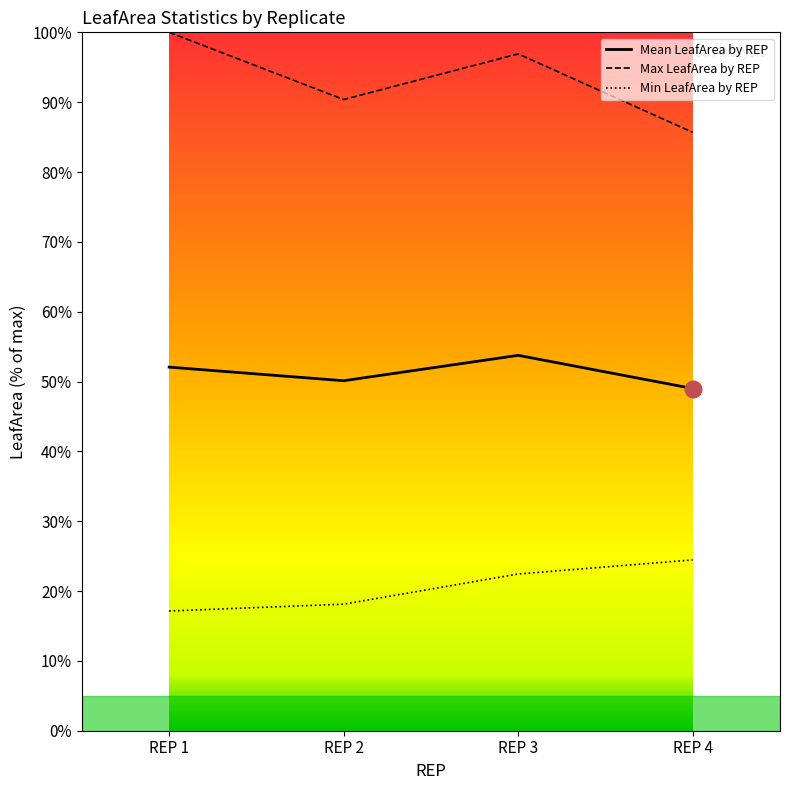

True or false: Max LeafArea by REP has a value of 90.4 at REP 2.

True